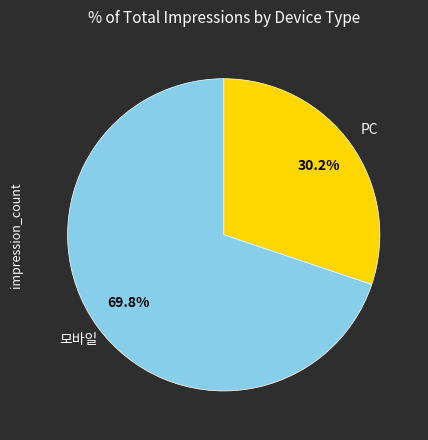

Does any single category account for the majority?

Yes